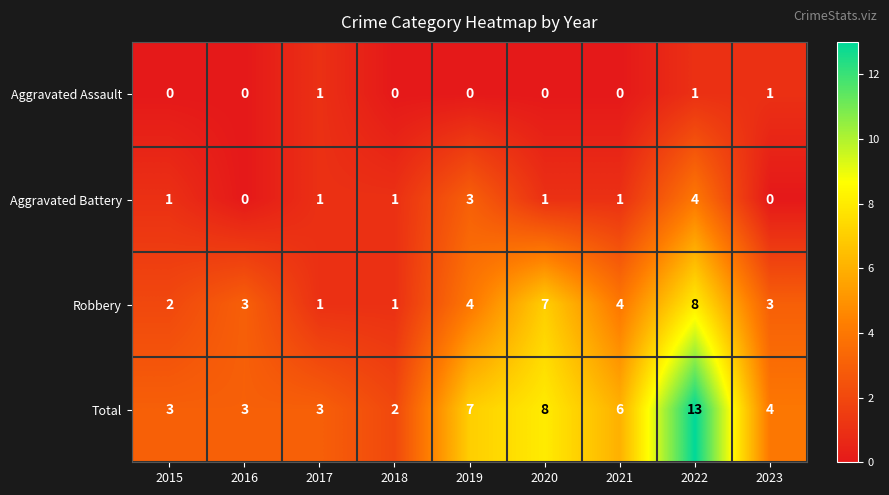

What is the sum of the Aggravated Battery values at 2019 and 2020?

4